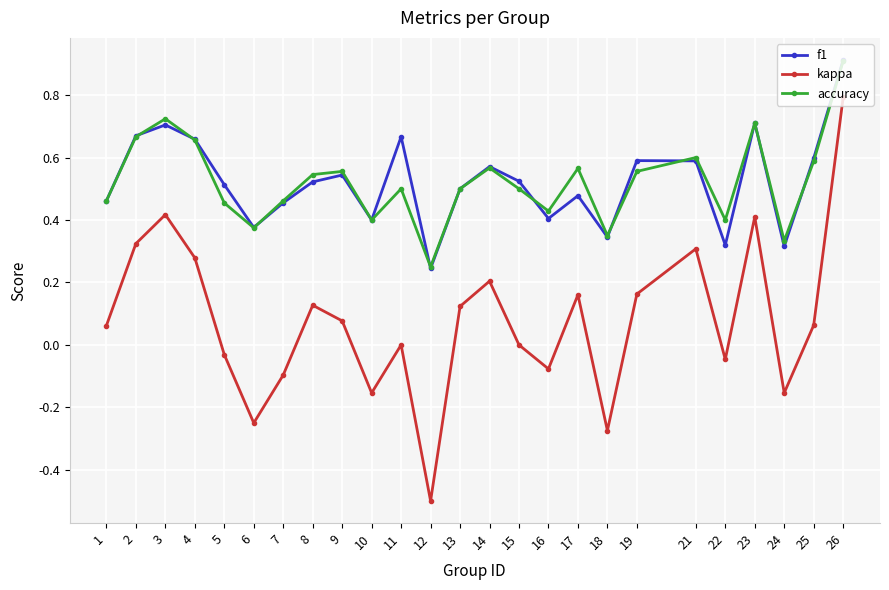

True or false: accuracy and kappa cross at least once.

False